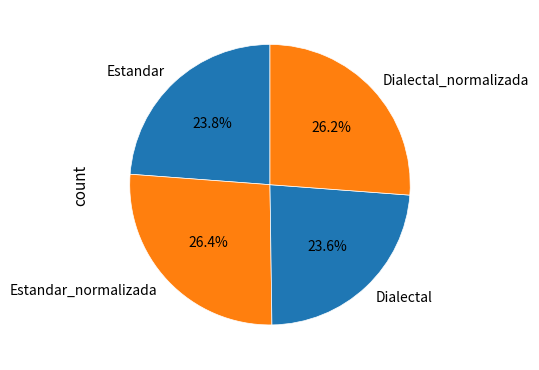

How many segments does this pie chart have?

4